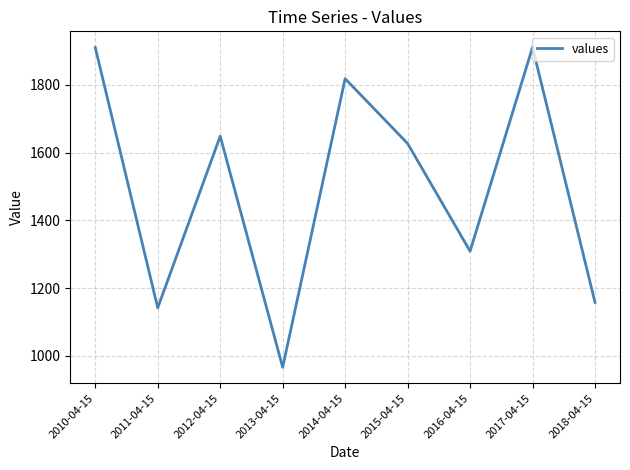

How many lines are shown in the chart?

1